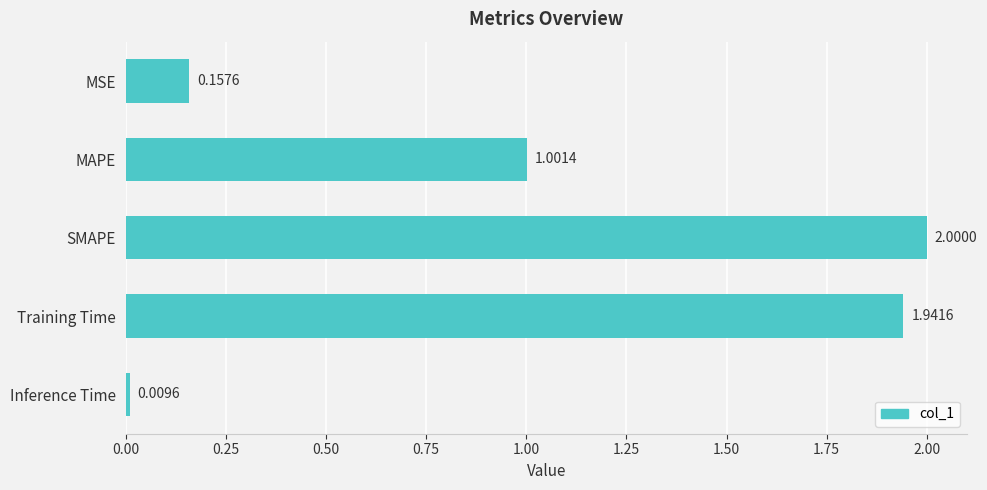

Rank the categories by value from lowest to highest.

Inference Time, MSE, MAPE, Training Time, SMAPE